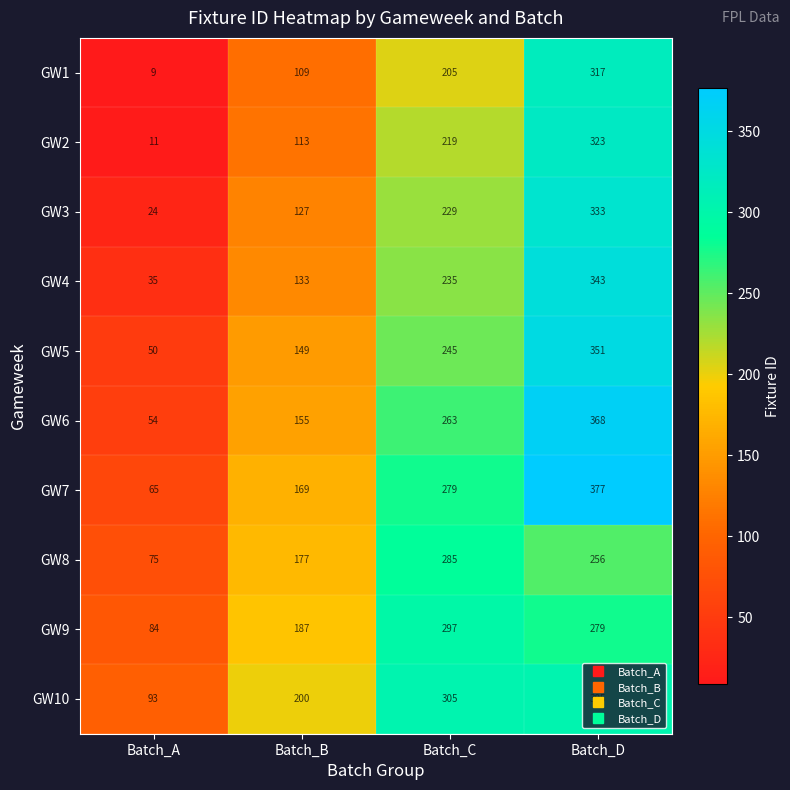

Rank the series at Batch_A from lowest to highest value.

GW1, GW2, GW3, GW4, GW5, GW6, GW7, GW8, GW9, GW10